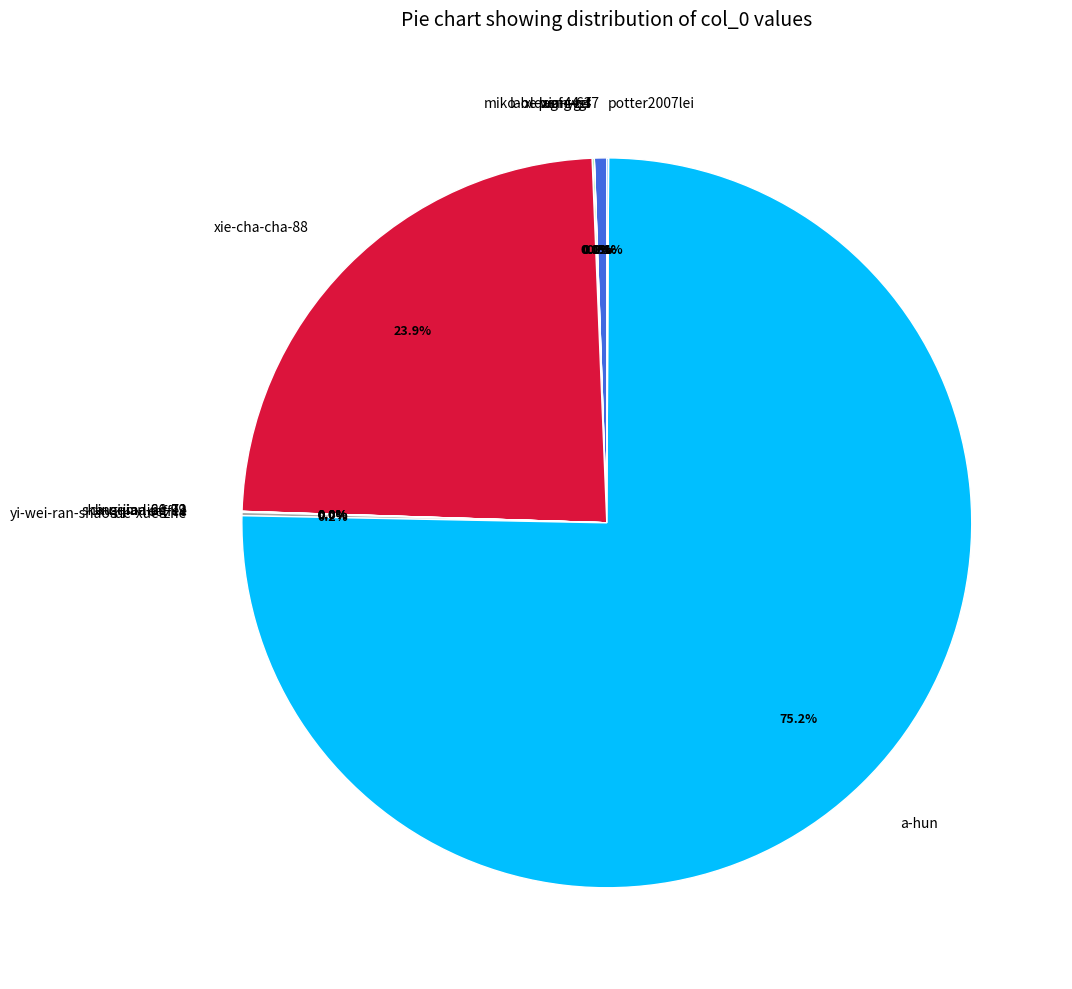

What percentage is NOT represented by xie-cha-cha-88?

76.1%